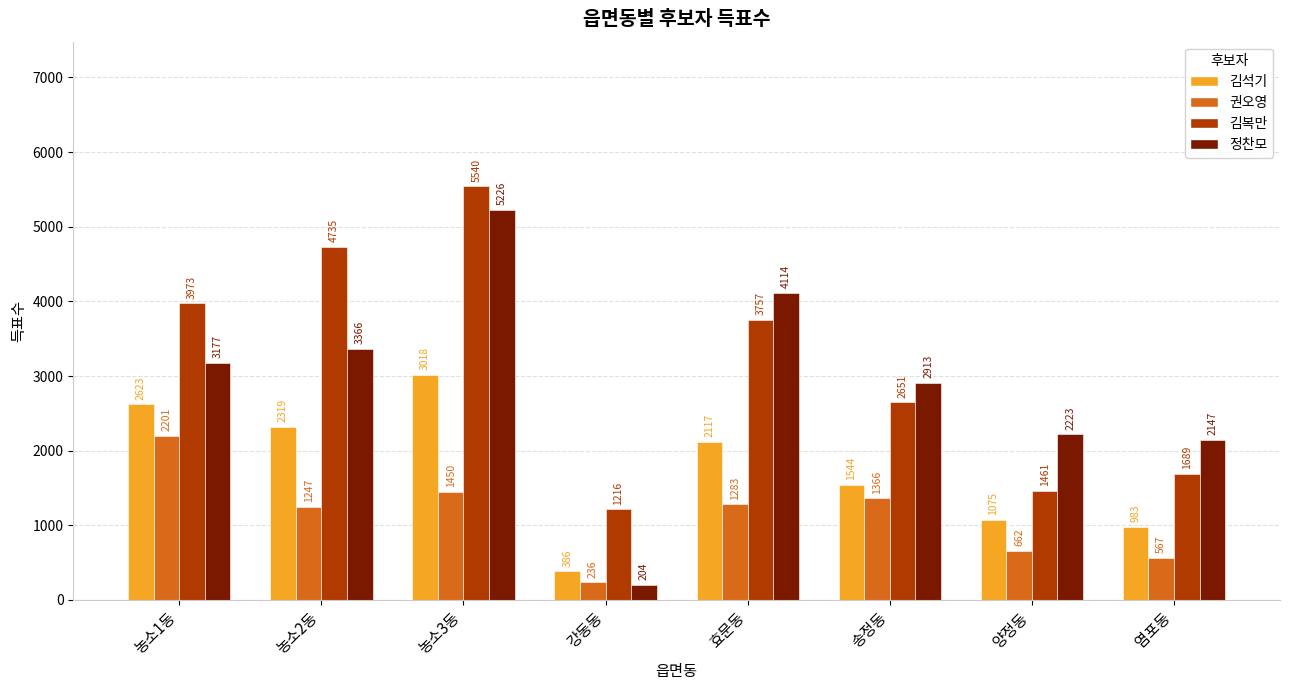

What is the minimum value shown in the chart?

204